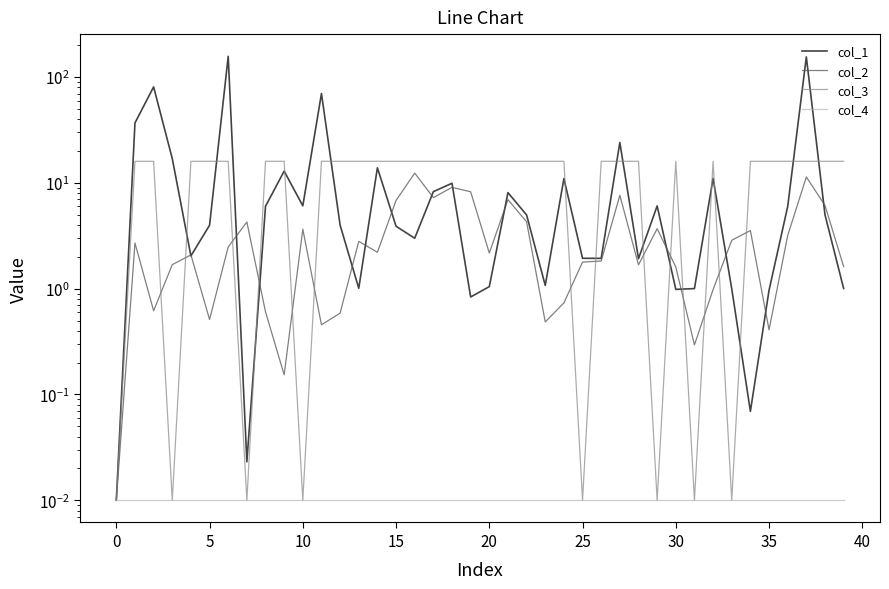

Does the chart have visible grid lines?

No